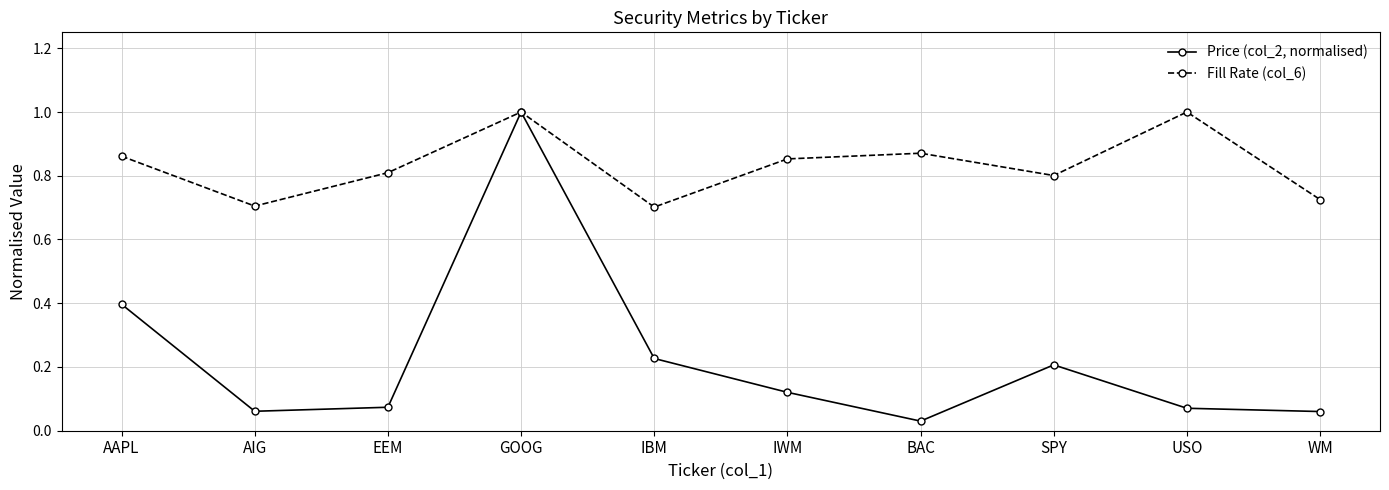

What is the total value across all series at WM?

0.8